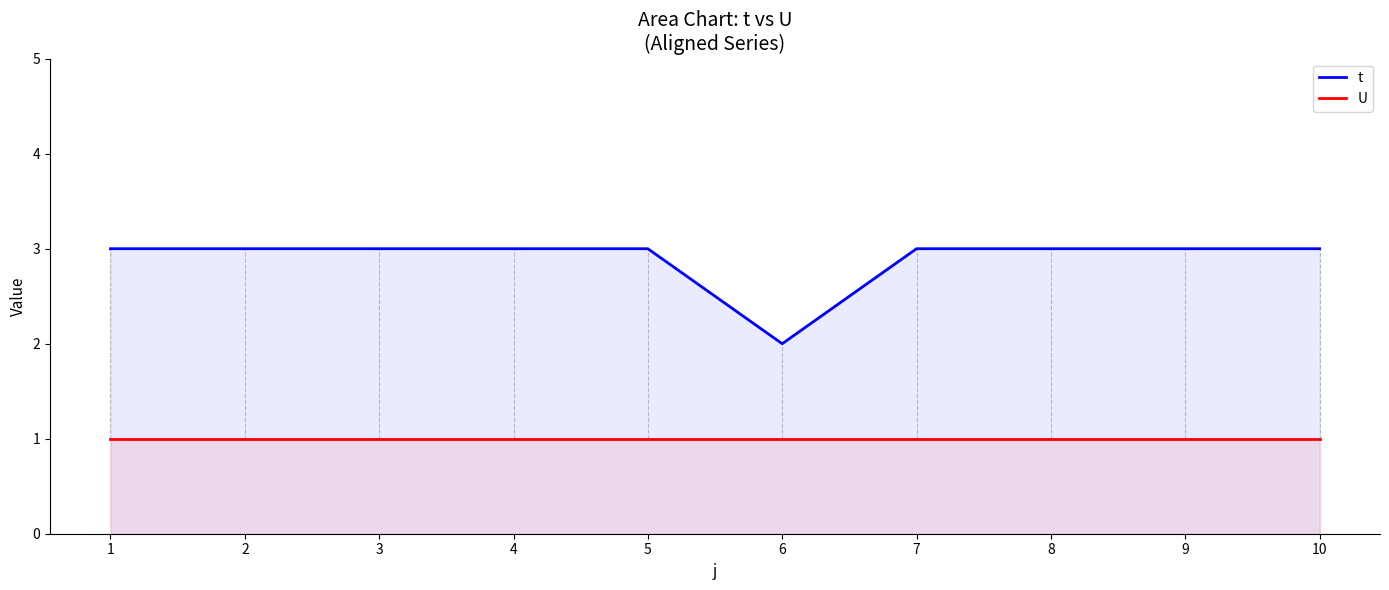

At 10, list the series in order from largest to smallest.

t, U